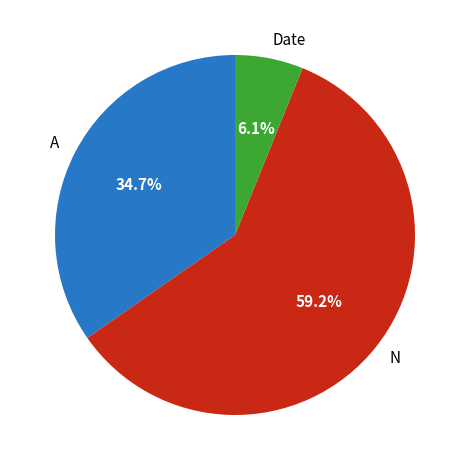

Which category has the biggest portion of the pie?

N